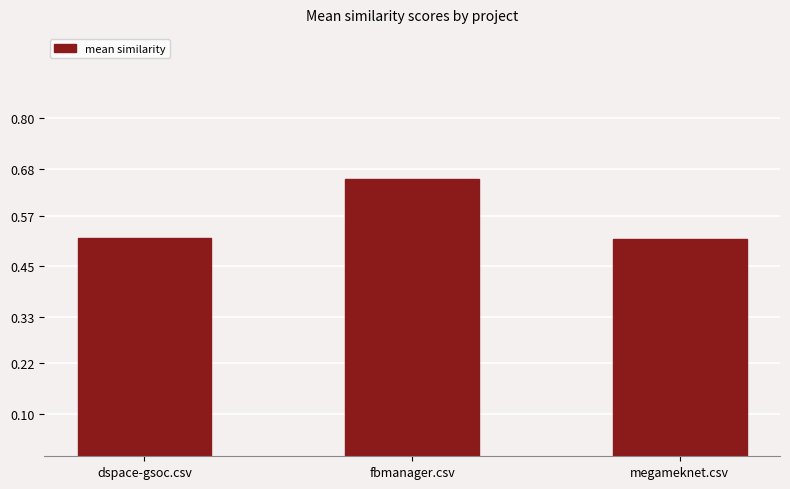

What is the label of the 1st bar from the left?

dspace-gsoc.csv